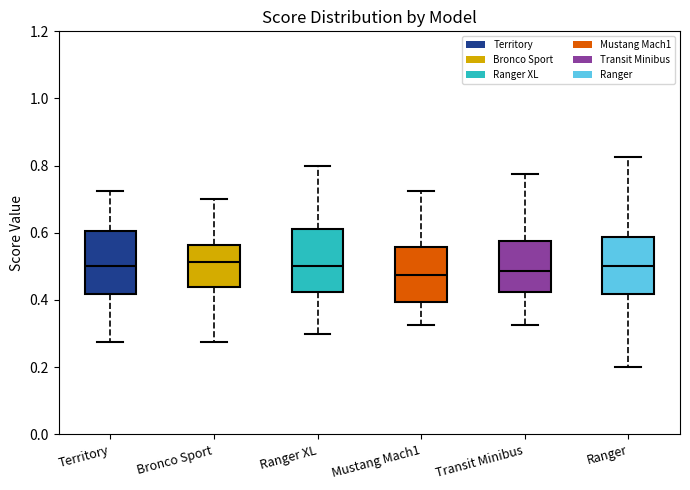

Reading left to right, transcribe this box plot: for each box, give where its median line is, the range the box spans, and where its two whiskers end, as read against the y-axis. The values are not printed on the chart, so give them approximately, as read against the axis.

Territory: median 0.50, box 0.42 to 0.60, whiskers 0.28 to 0.72
Bronco Sport: median 0.52, box 0.44 to 0.56, whiskers 0.28 to 0.70
Ranger XL: median 0.50, box 0.42 to 0.62, whiskers 0.30 to 0.80
Mustang Mach1: median 0.48, box 0.40 to 0.56, whiskers 0.32 to 0.72
Transit Minibus: median 0.48, box 0.42 to 0.58, whiskers 0.32 to 0.78
Ranger: median 0.50, box 0.42 to 0.58, whiskers 0.20 to 0.82